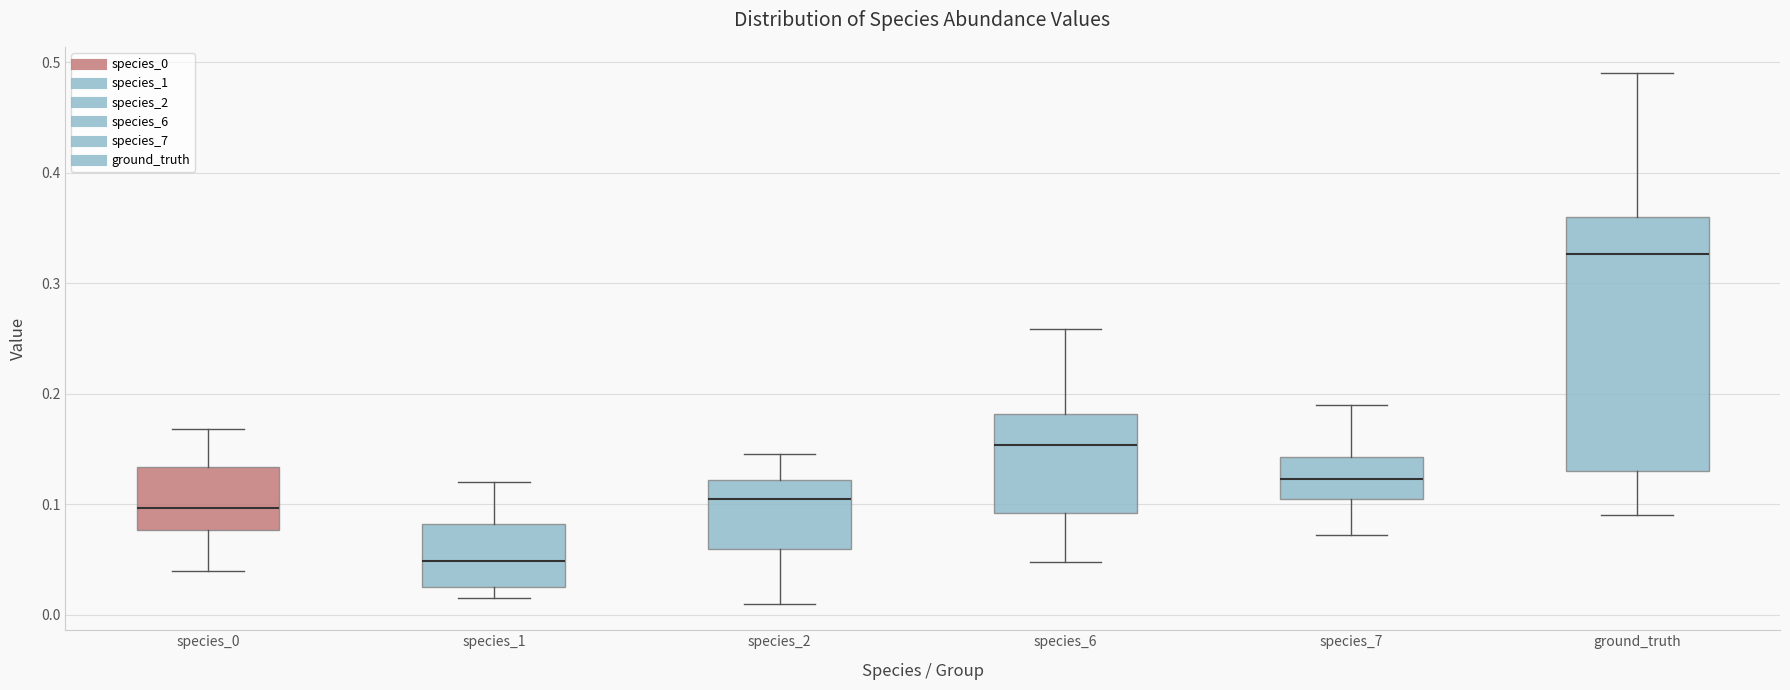

Comparing the boxes themselves (not the whiskers), which one is the tallest?

ground_truth